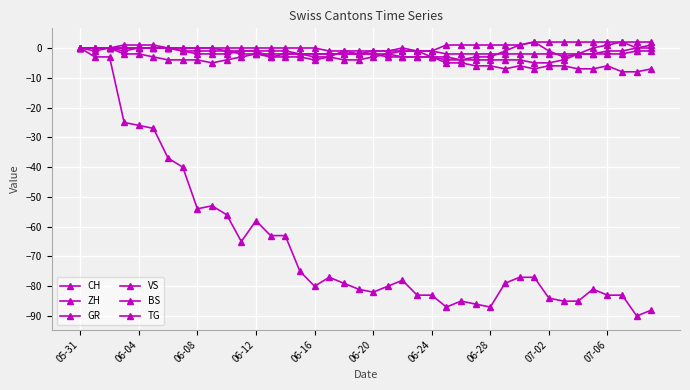

How many categories are shown in the chart?

40